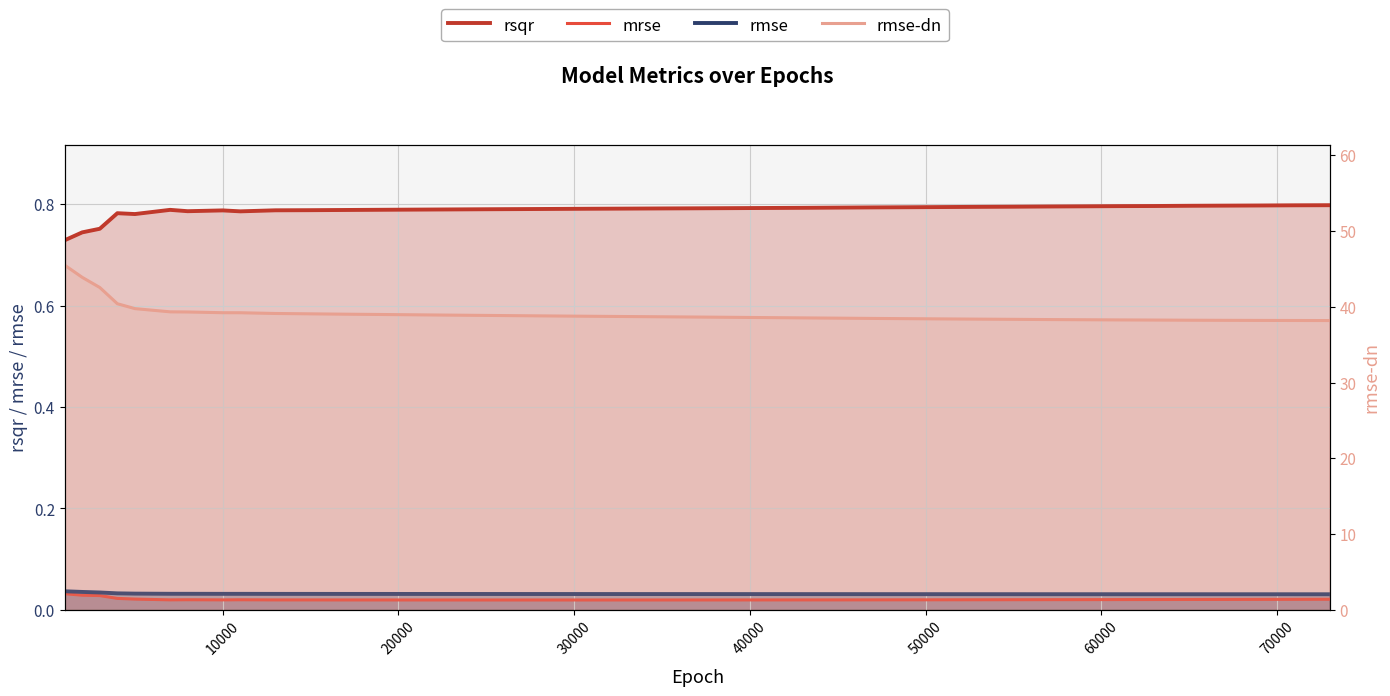

How many distinct data groups are displayed?

4